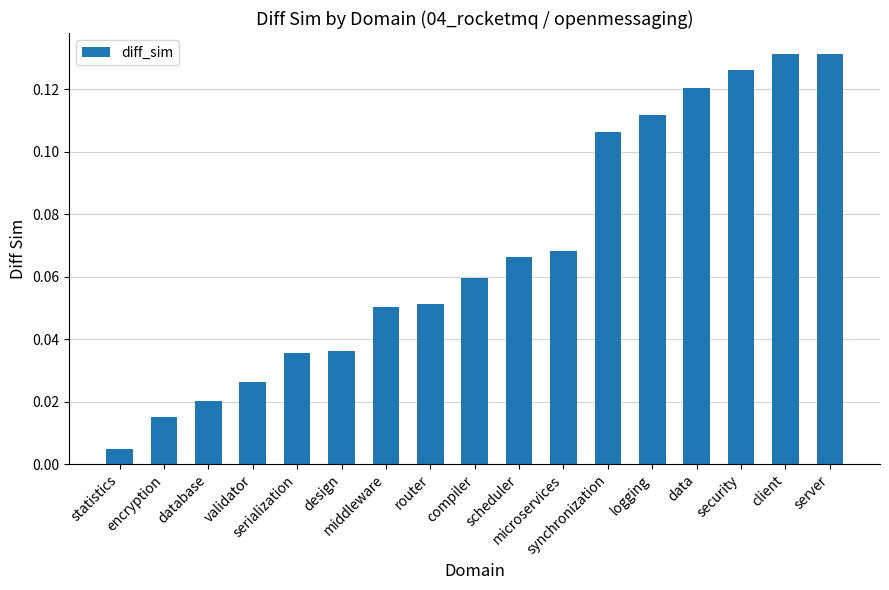

True or false: the data shows 0.0 at statistics.

True